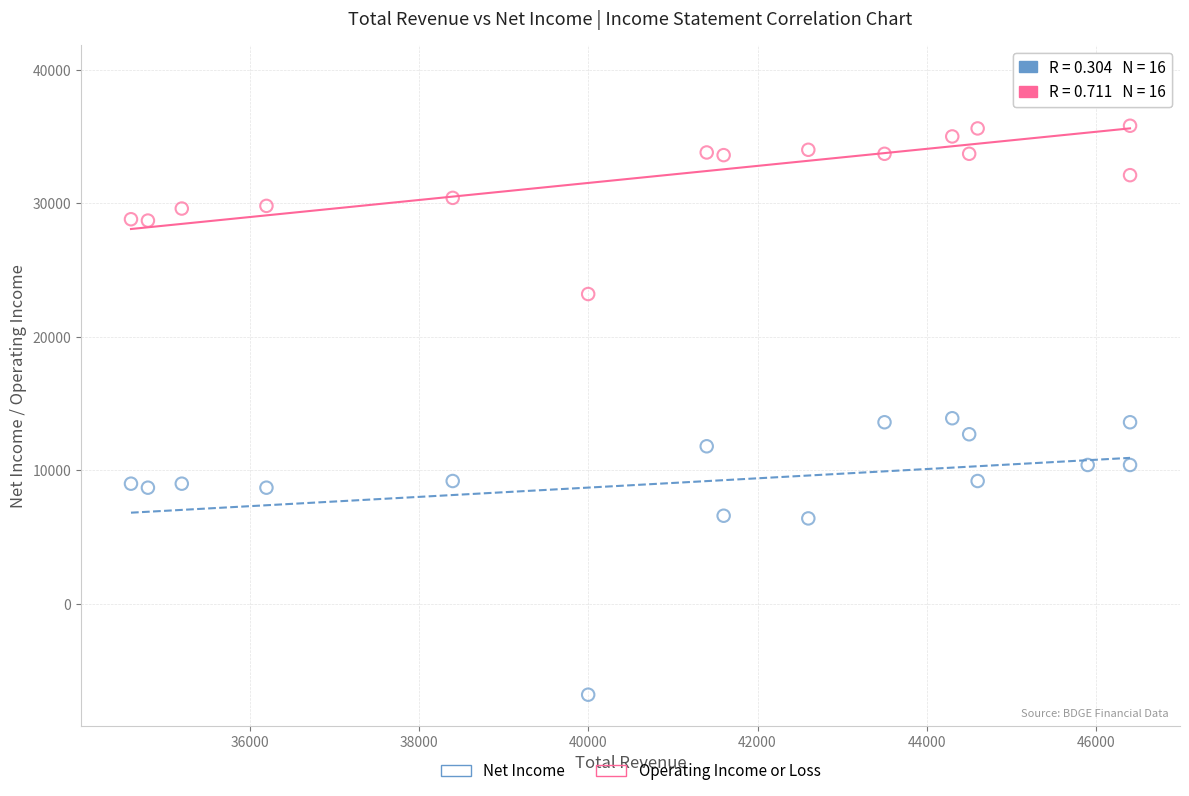

What is the X range (max minus min) for the scatter plot?

11800